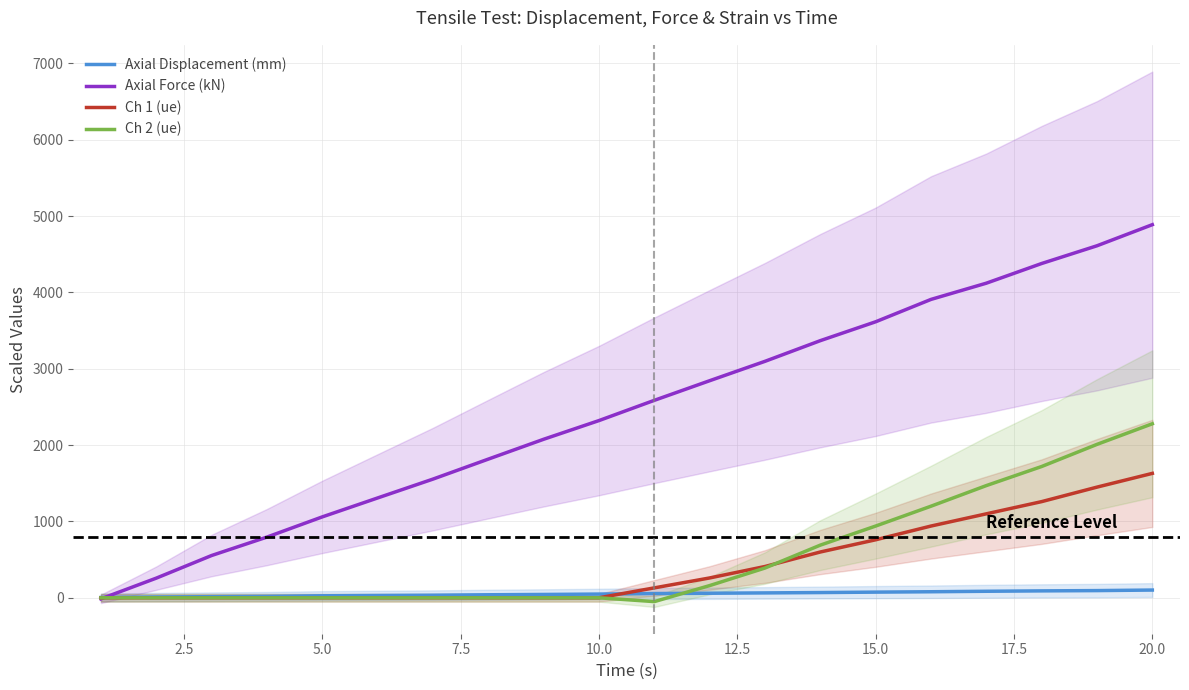

Does the chart display data point markers on the line(s)?

No